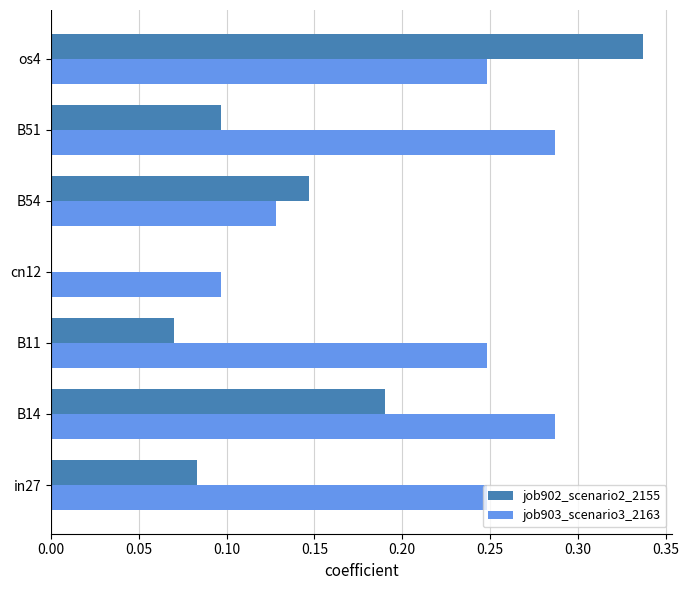

What are all the series names shown in the legend?

job902_scenario2_2155, job903_scenario3_2163